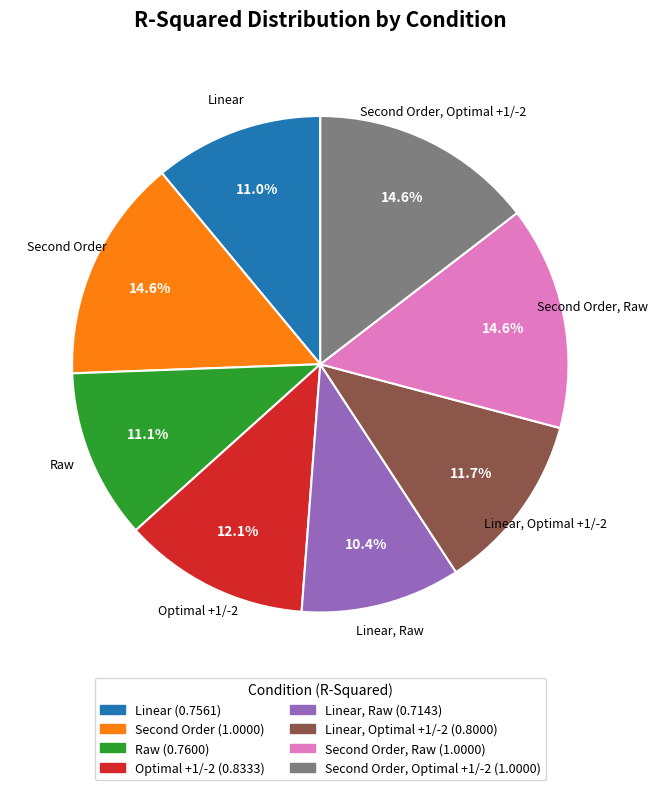

How many slices are in this pie chart?

8